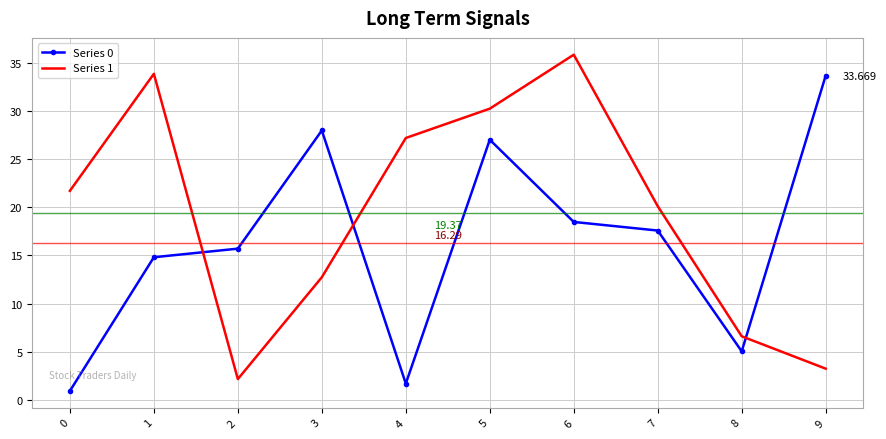

Where is the first local maximum for Series 1?

1